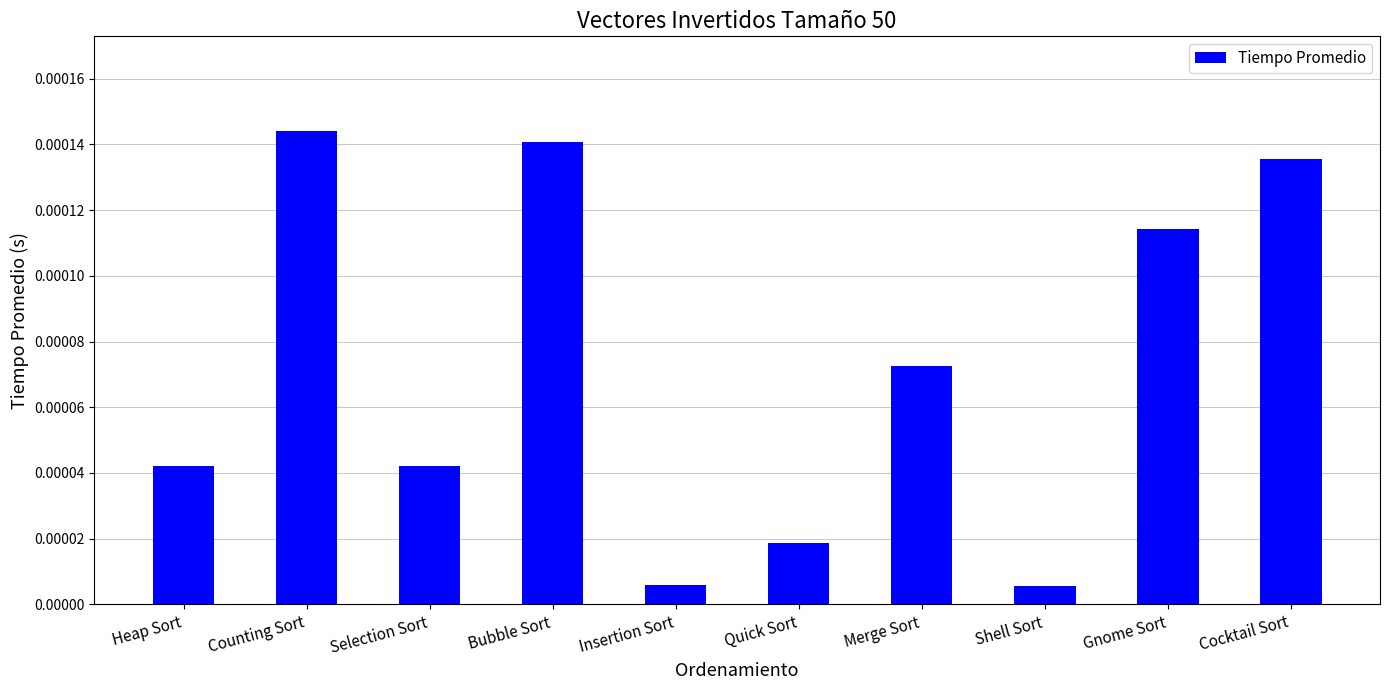

Does the chart contain any negative values?

No